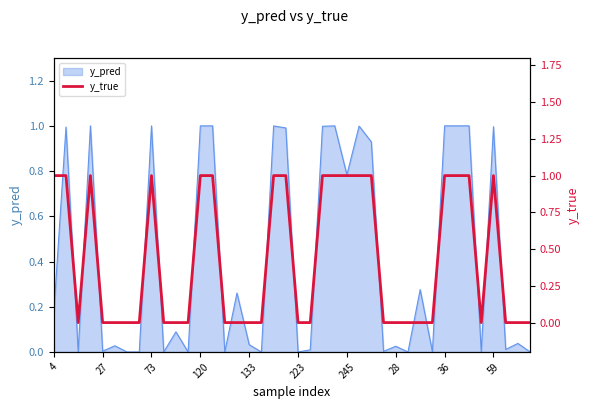

How many values are between 0 and 1?

40